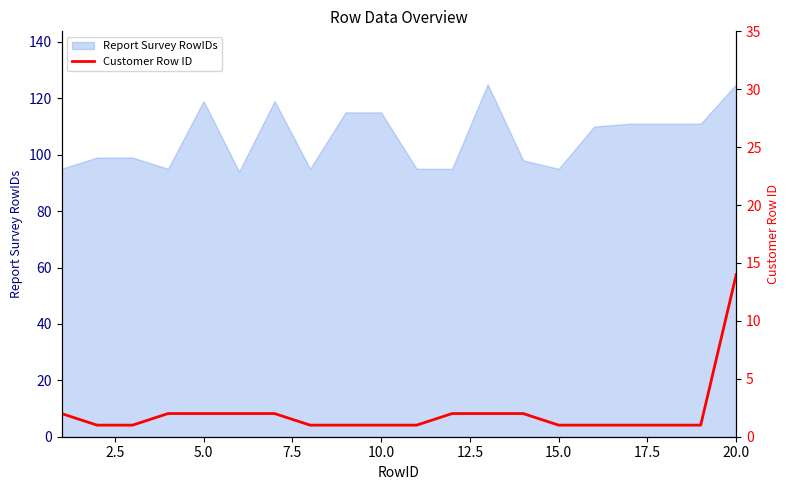

The value of Report Survey RowIDs at 20.0 is 60. True or false?

False